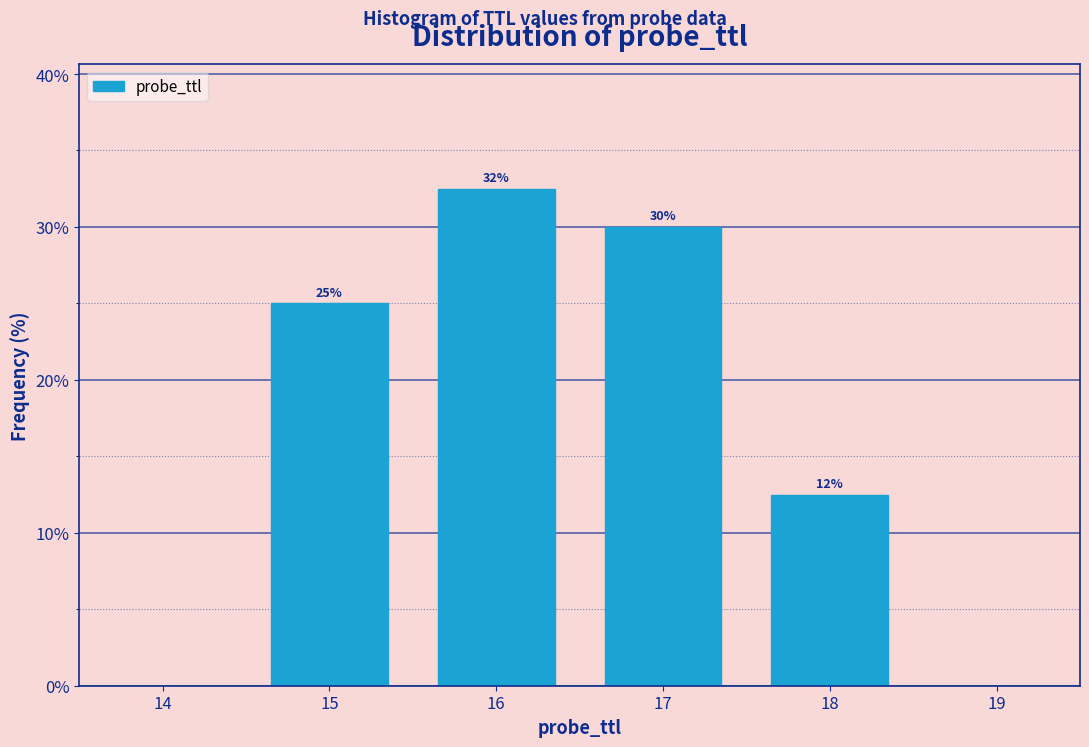

At which category does the chart reach its peak across all series?

16